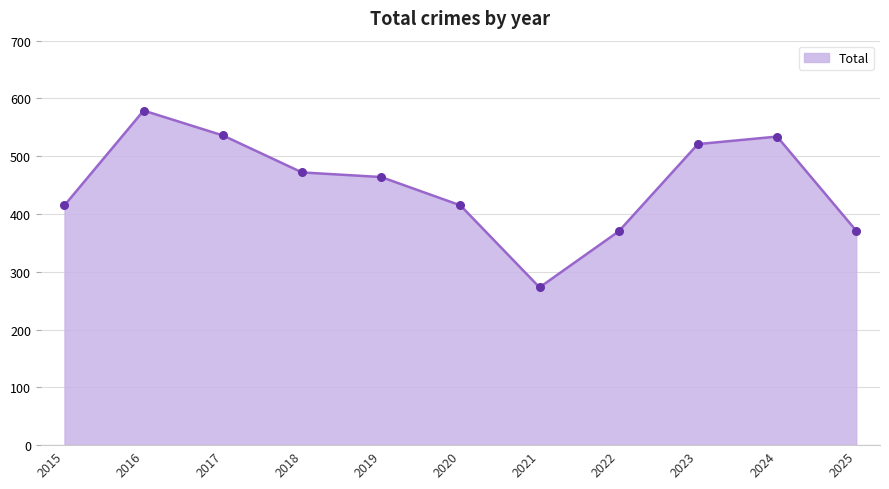

What is the ratio of the value at 2025 to the value at 2022?

1.0